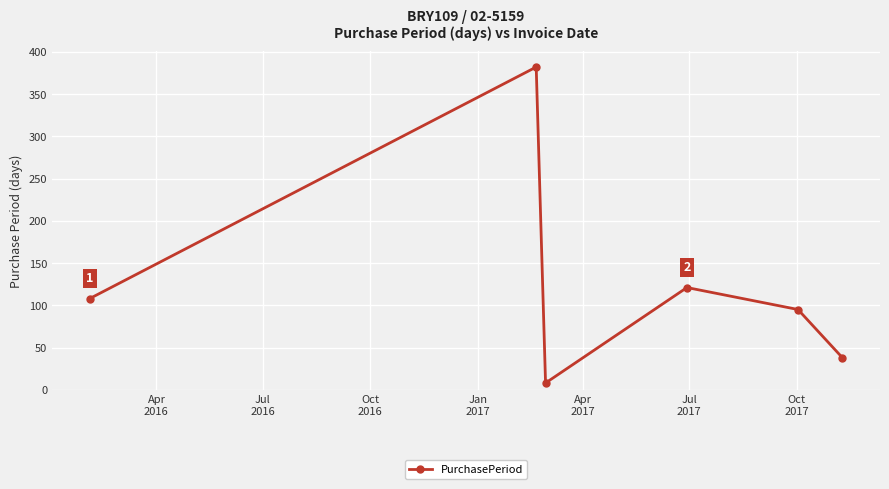

How many interior local peaks (higher than both neighbors) does the data have?

2